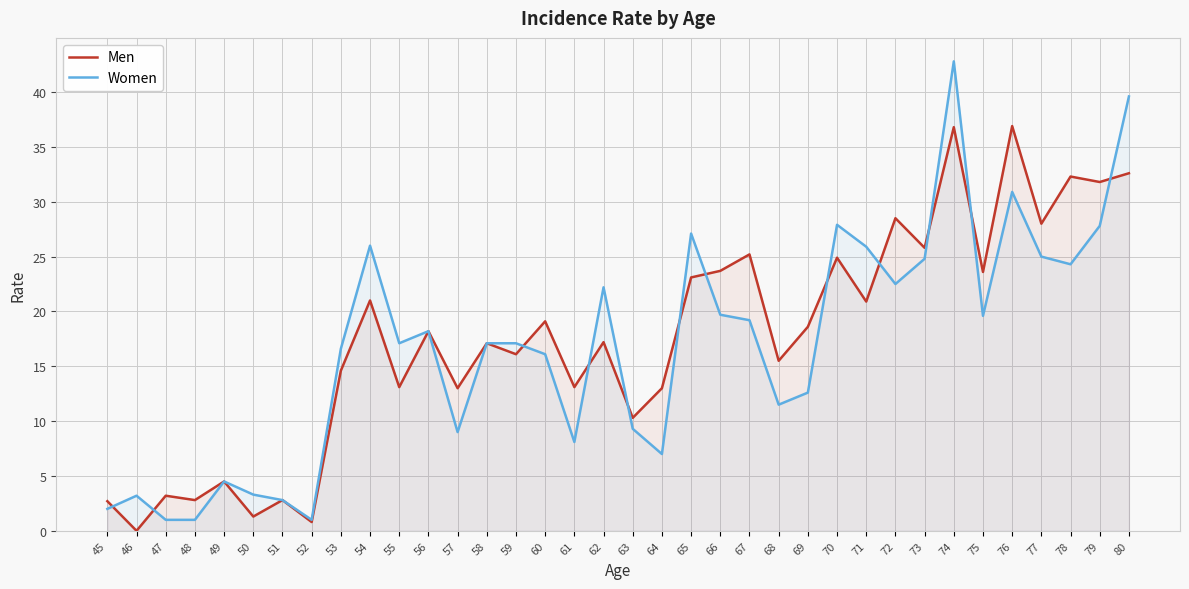

What is the sum of all Men values?

632.1